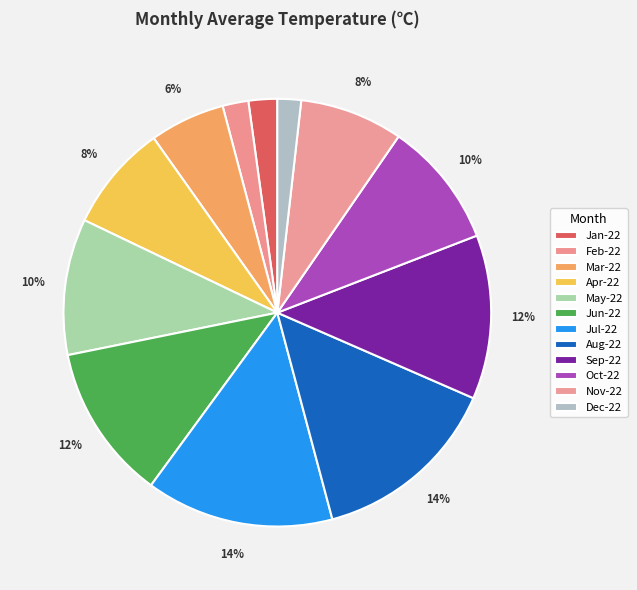

Count the number of slices in the pie.

12